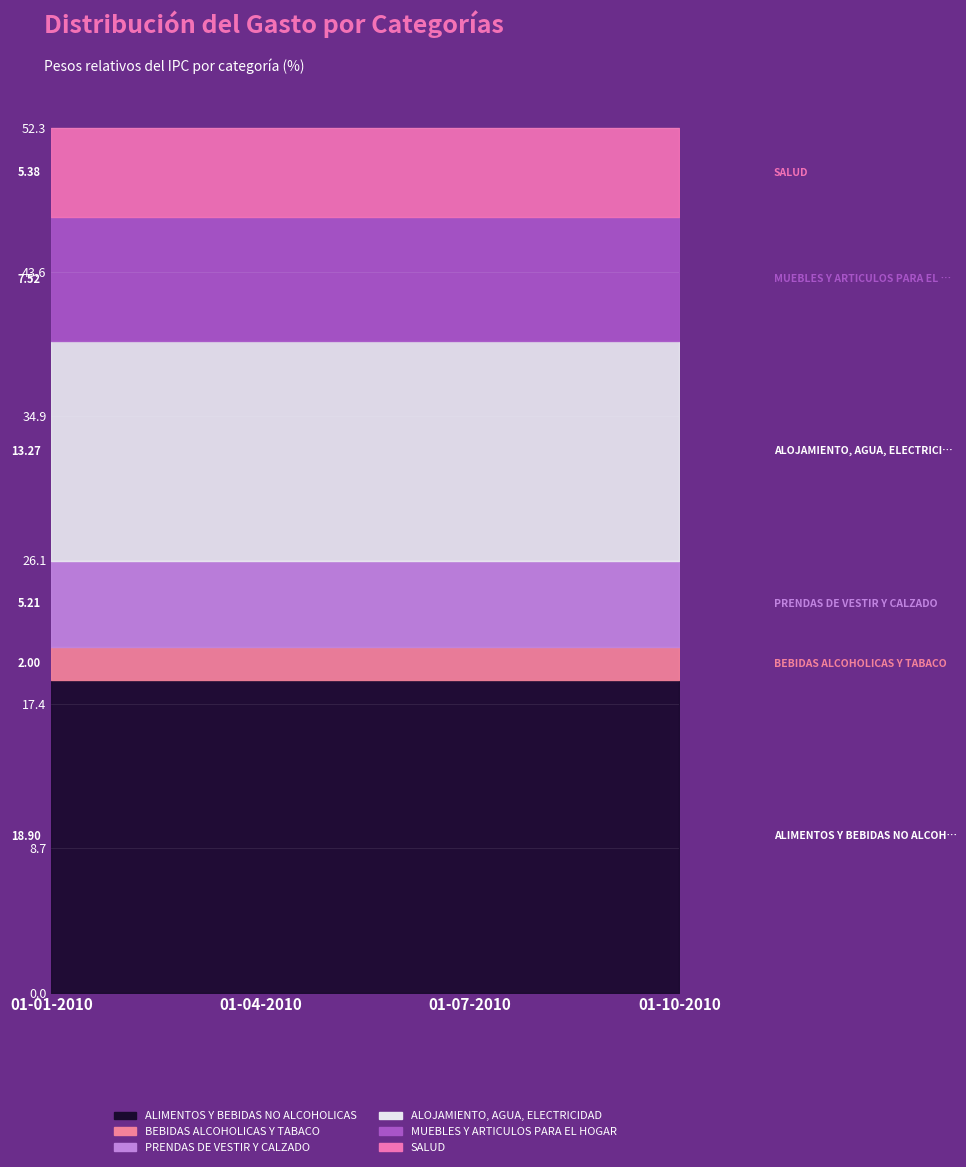

What is the value of the BEBIDAS ALCOHOLICAS Y TABACO point at the 1st from the left?

2.0